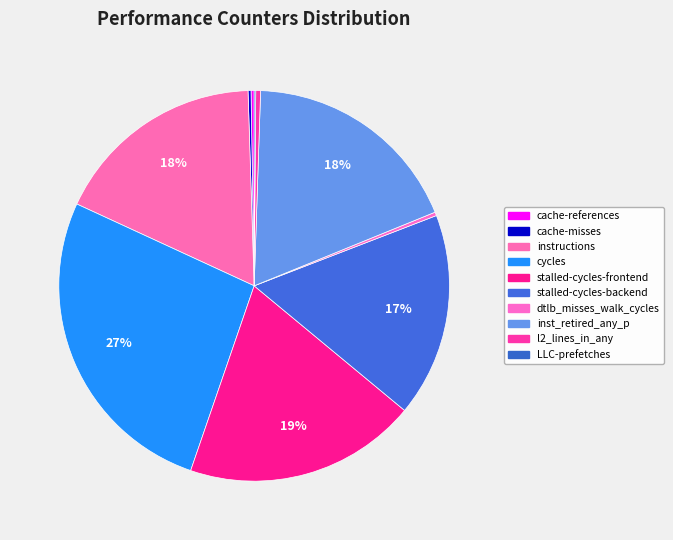

What is the total percentage of cache-references and inst_retired_any_p?

18.6%